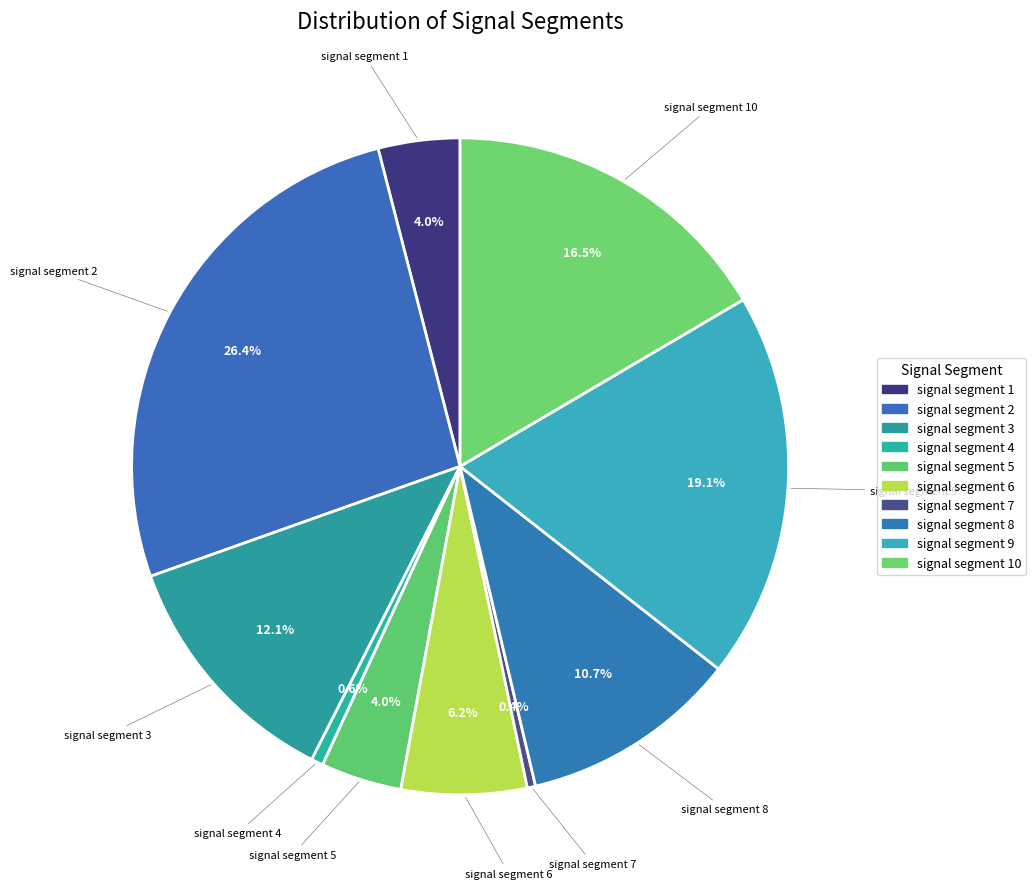

To the nearest percent, what is the difference between the largest and smallest slice percentages?

26%